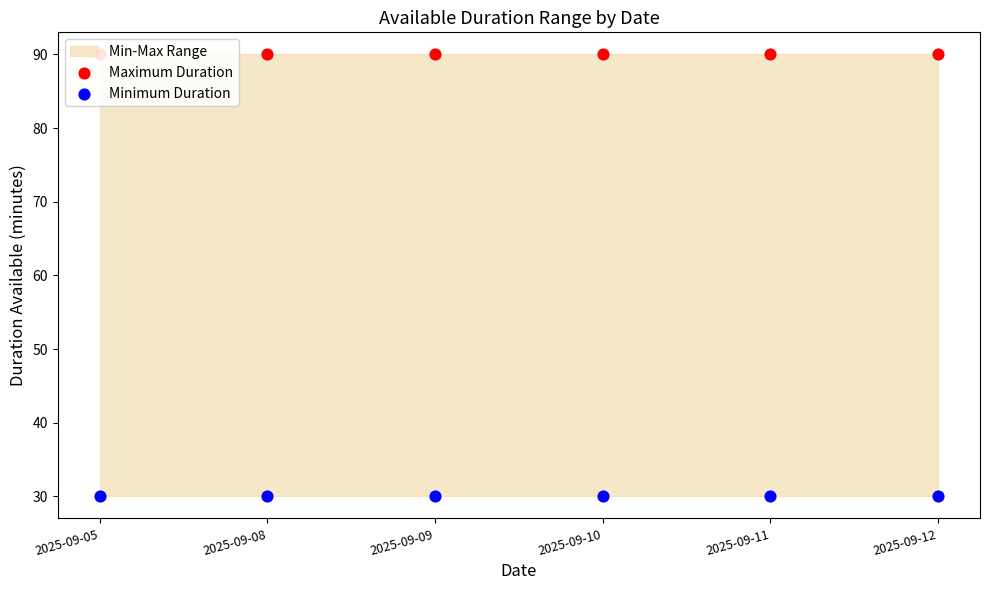

Which series has the widest spread of Y values?

Maximum Duration